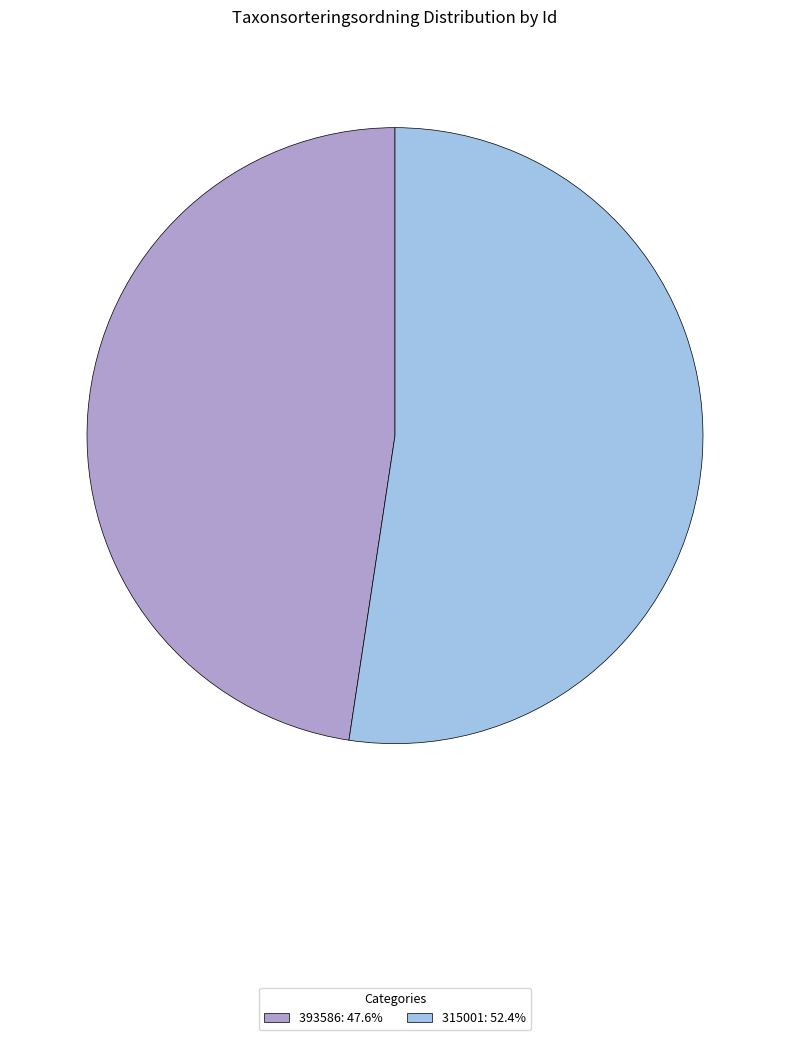

Is the sum of 393586: 47.6% and 315001: 52.4% greater than half?

Yes